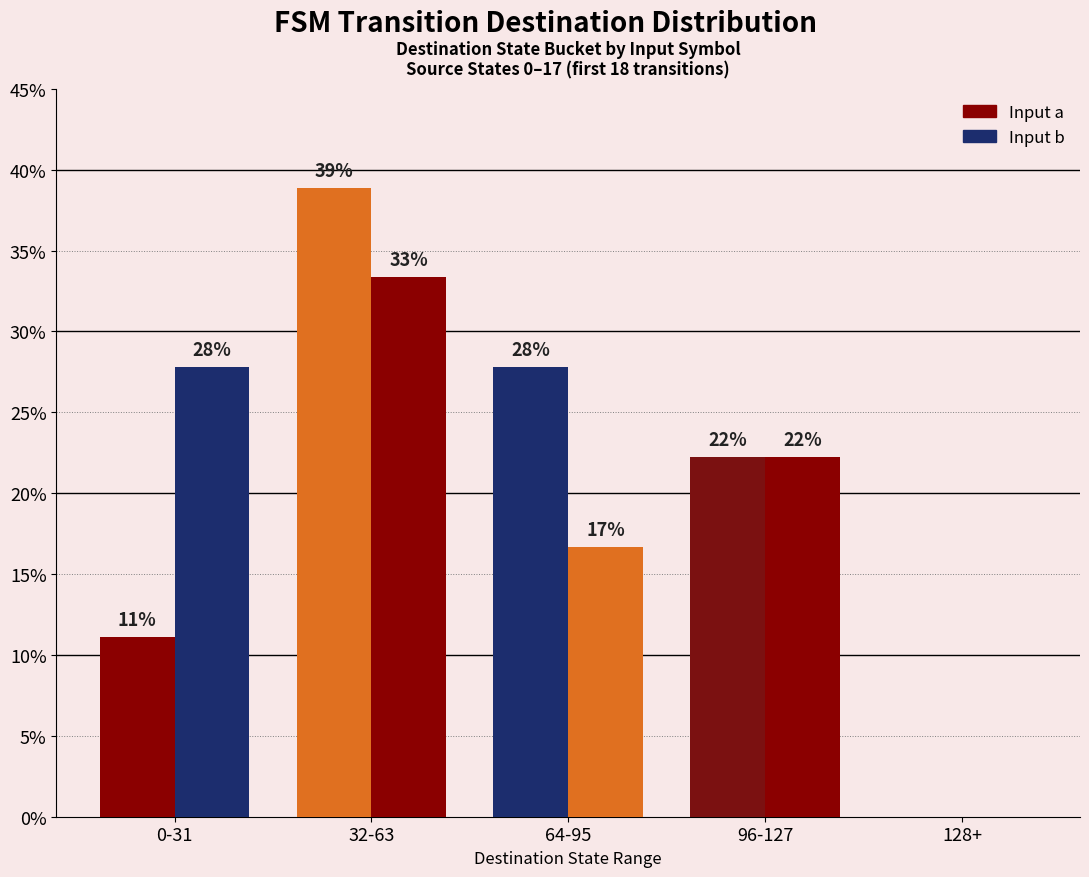

Between 96-127 and 32-63, which is larger?

32-63